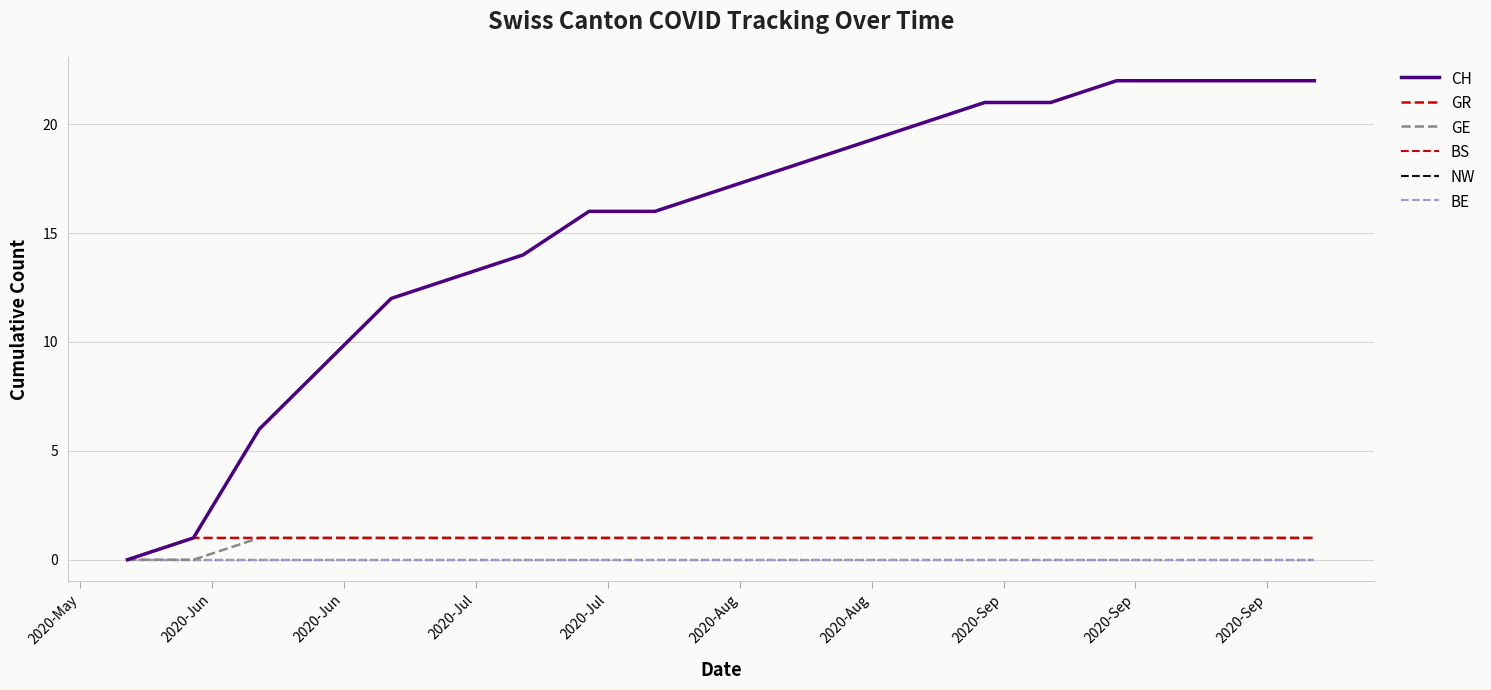

Reading left to right, extract all data points from this chart.

CH: 0	1	6	9	12	13	14	16	16	17	18	19	20	21	21	22	22	22	22
GR: 0	1	1	1	1	1	1	1	1	1	1	1	1	1	1	1	1	1	1
GE: 0	0	1	1	1	1	1	1	1	1	1	1	1	1	1	1	1	1	1
BS: 0	0	0	0	0	0	0	0	0	0	0	0	0	0	0	0	0	0	0
NW: 0	0	0	0	0	0	0	0	0	0	0	0	0	0	0	0	0	0	0
BE: 0	0	0	0	0	0	0	0	0	0	0	0	0	0	0	0	0	0	0